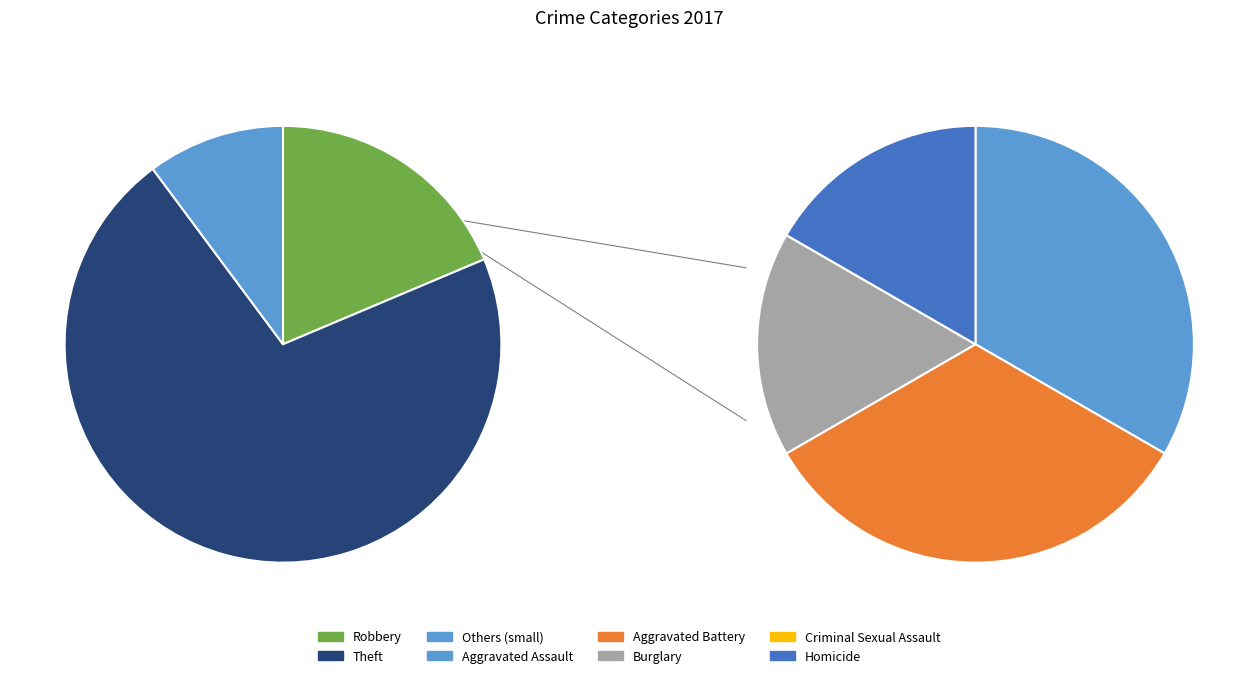

To the nearest percent, what is the difference between the Criminal Sexual Assault and Homicide slice percentages?

2%